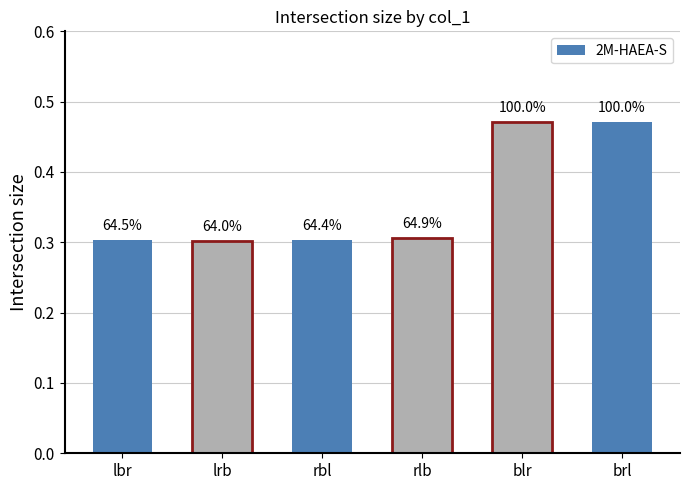

How many bars are there in total?

6